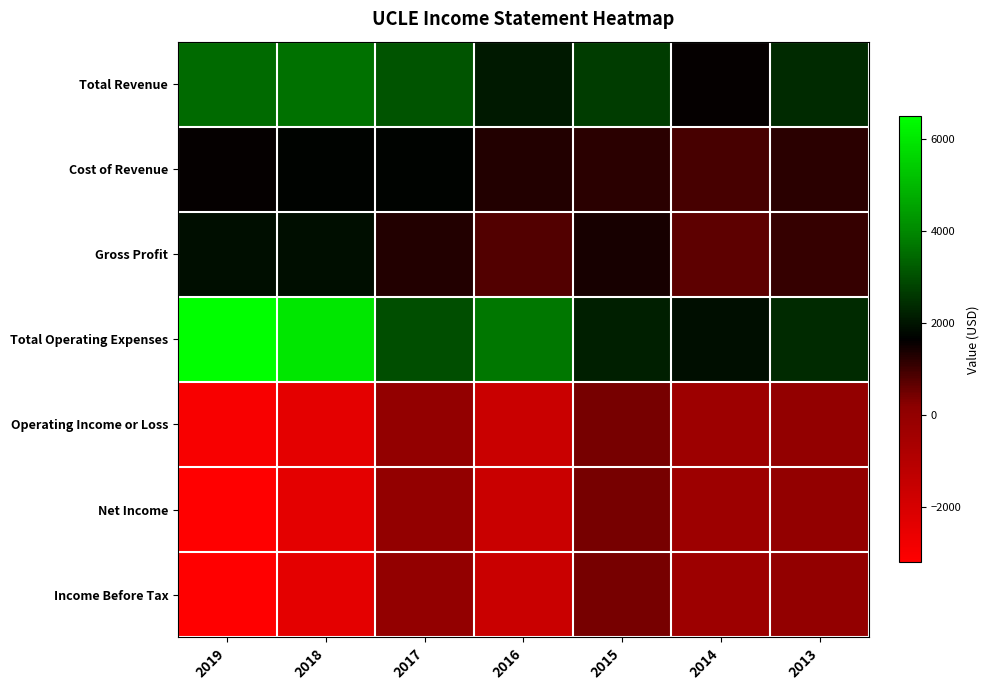

Which series has the largest total across all categories?

Total Operating Expenses